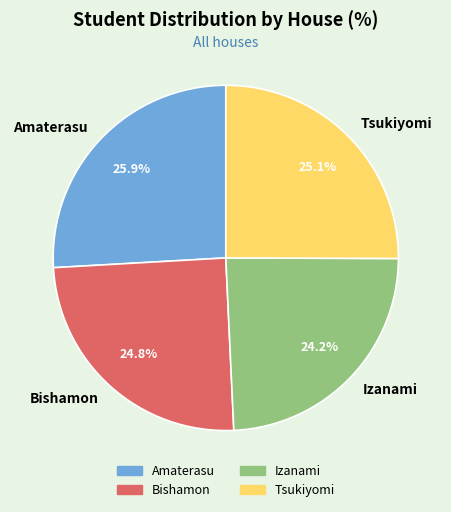

What percentage is the Izanami slice, to the nearest percent?

24%